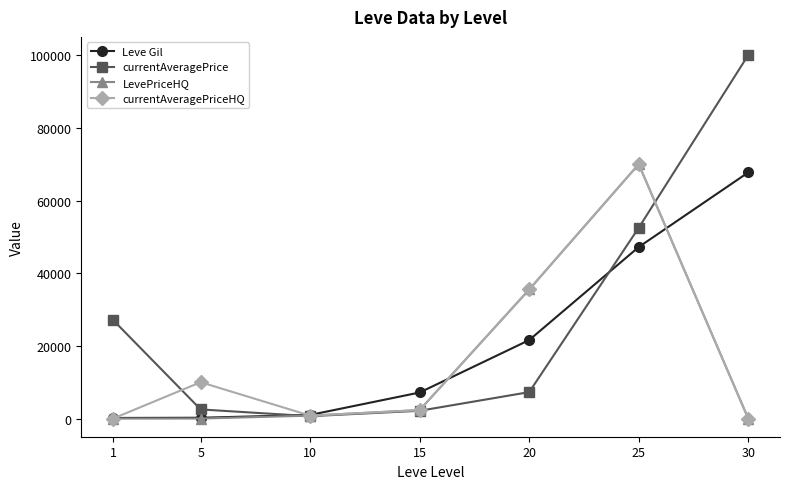

True or false: currentAveragePrice has a value of 37746.4 at 1.

False